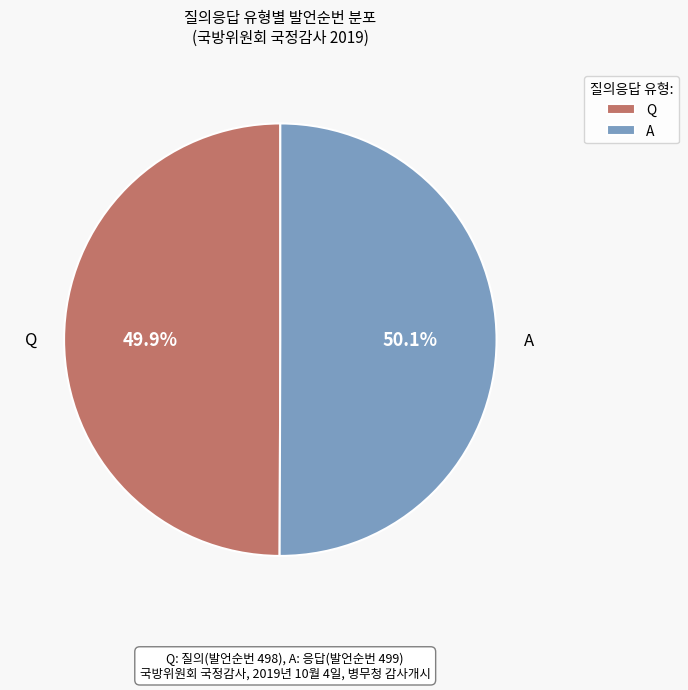

What is the ratio of the value at Q to the value at A?

1.0